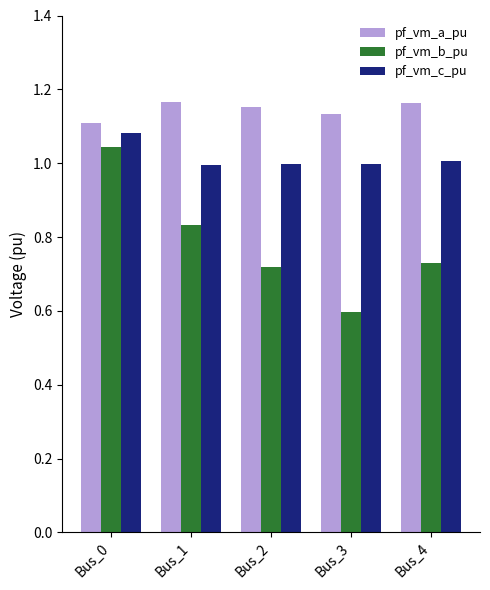

The value of pf_vm_a_pu at Bus_4 is 0.3. True or false?

False